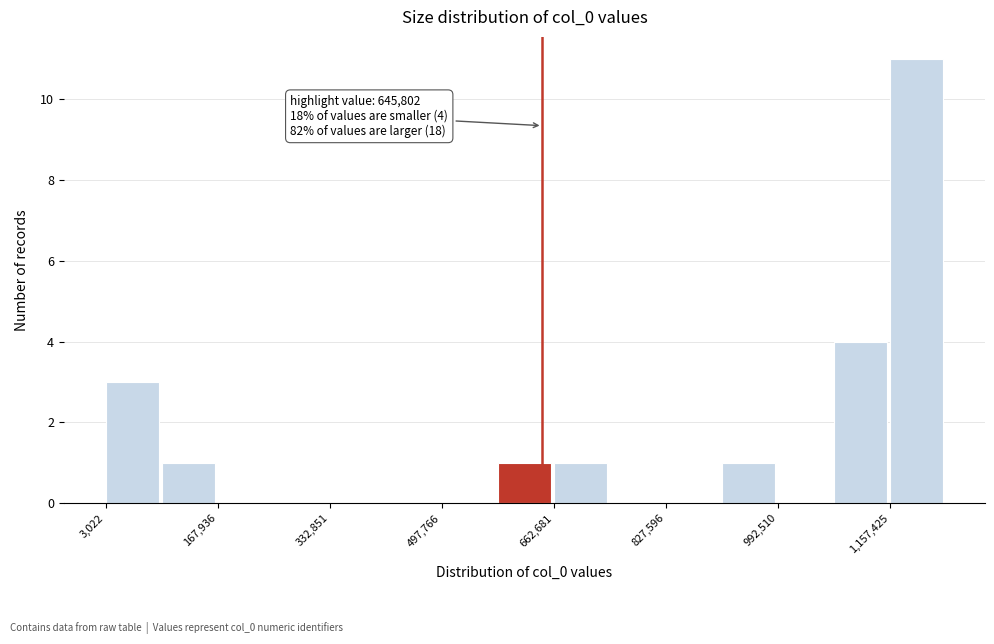

Over which range of the x-axis is the bar tallest?

1160000 to 1240000